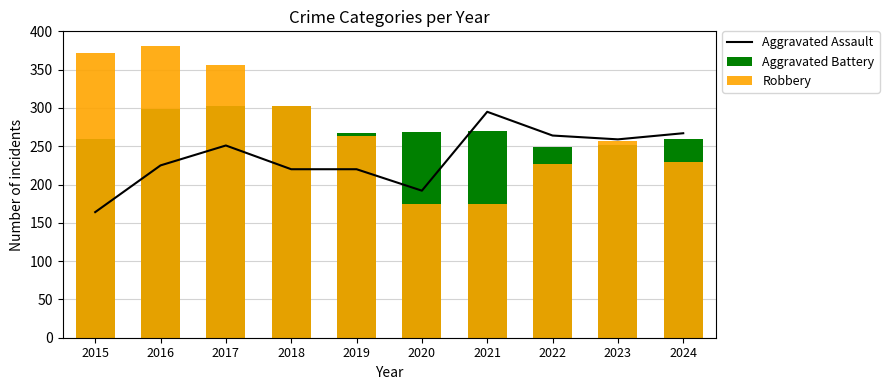

What is the difference between the second highest and minimum values in the Aggravated Battery series?

53